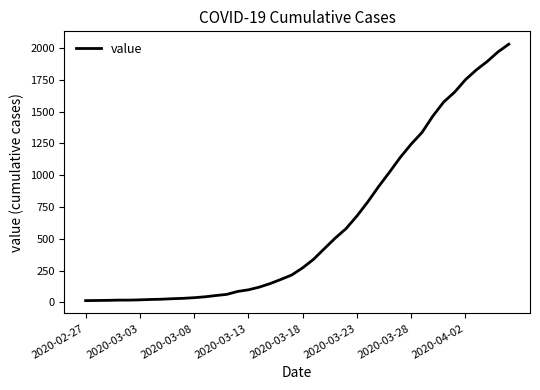

What is the greatest value displayed?

2032